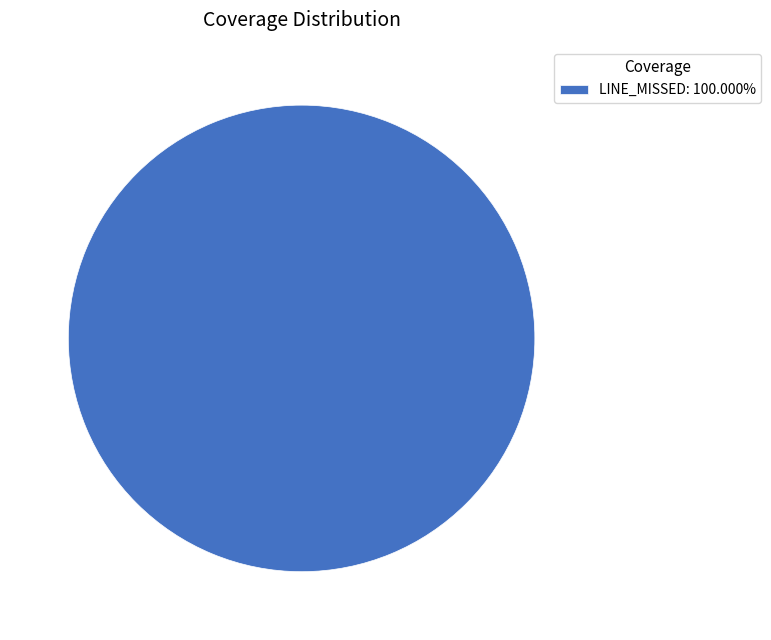

Does any single category account for the majority?

Yes